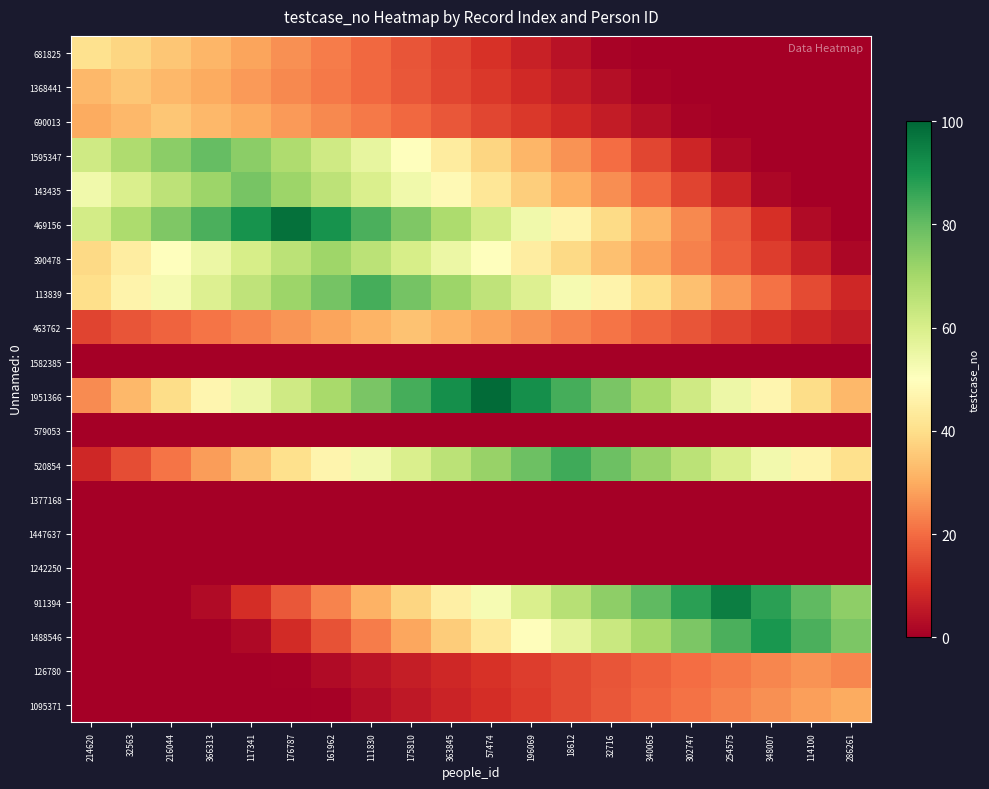

Between 18612 and 176787, which is larger?

176787